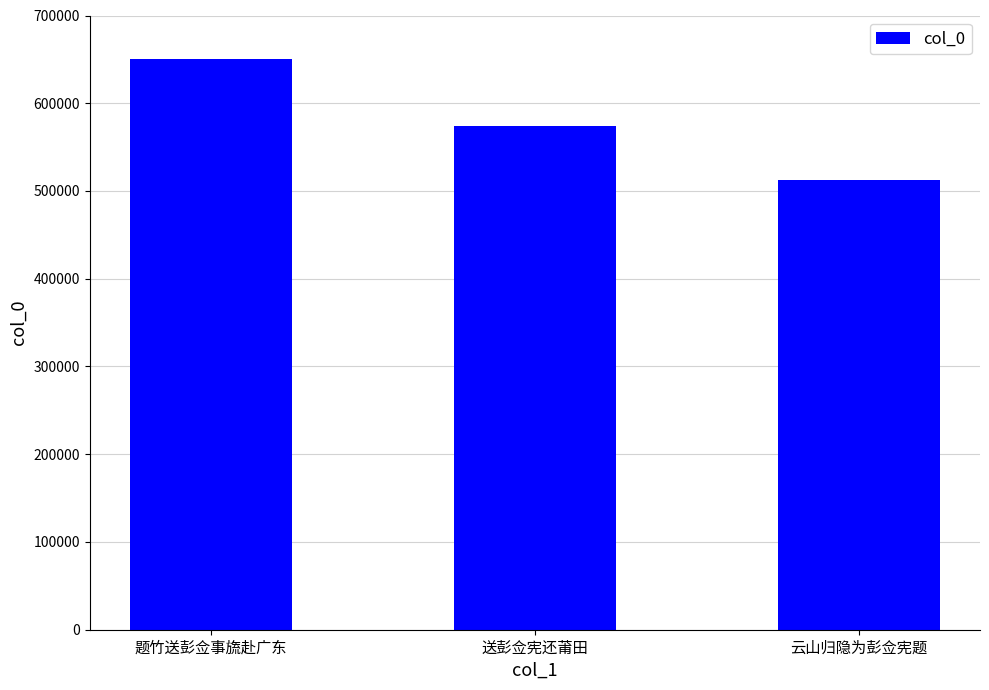

Which has a higher value, 送彭佥宪还莆田 or 题竹送彭佥事旒赴广东?

题竹送彭佥事旒赴广东